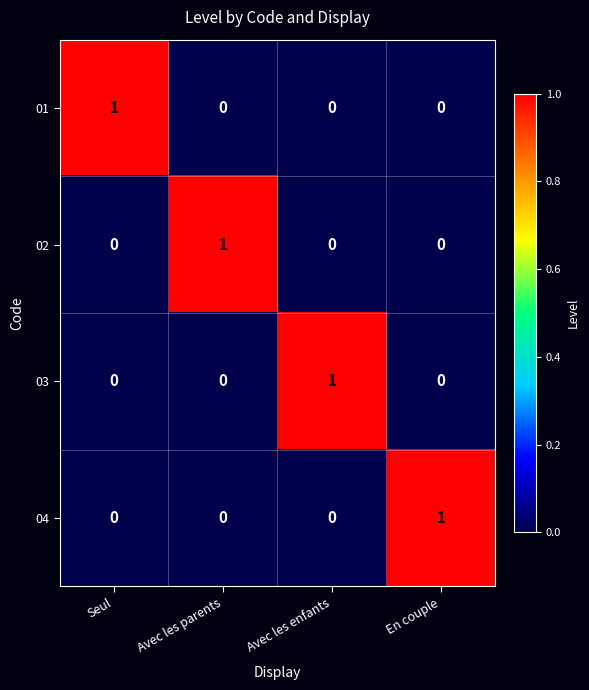

At how many categories does at least one series exceed 0?

4